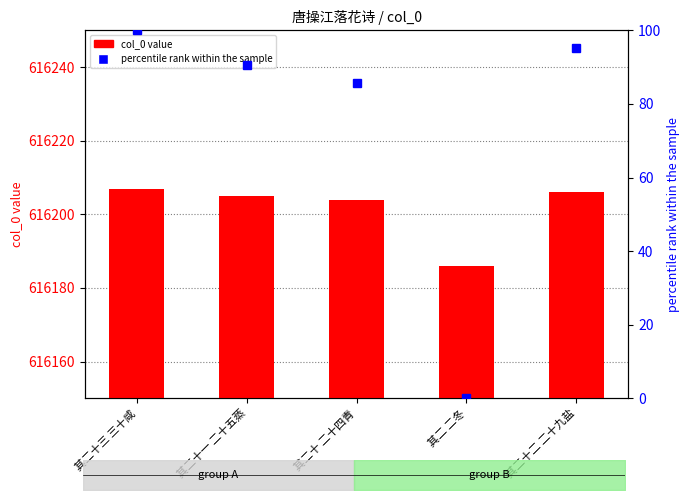

Rank the series by their maximum value, from highest to lowest.

col_0, percentile rank within the sample